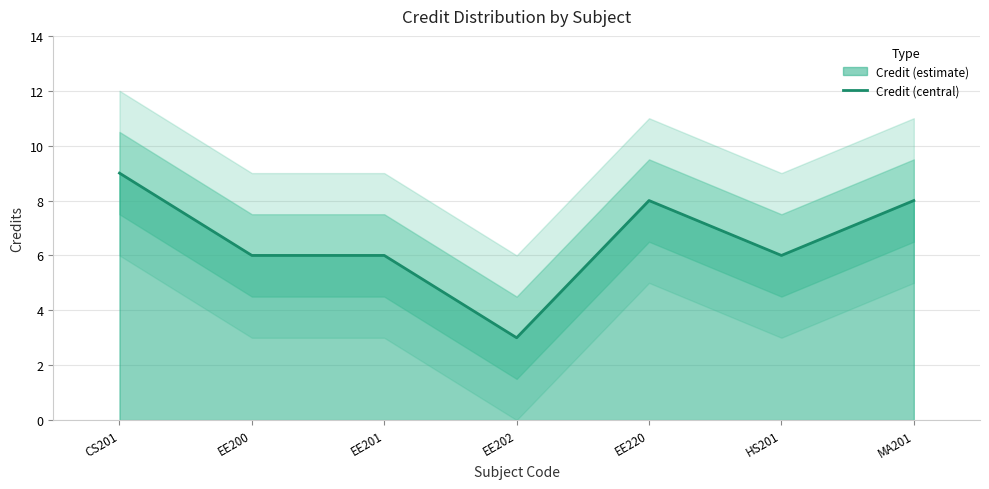

What is the label of the 3rd point from the left?

EE201